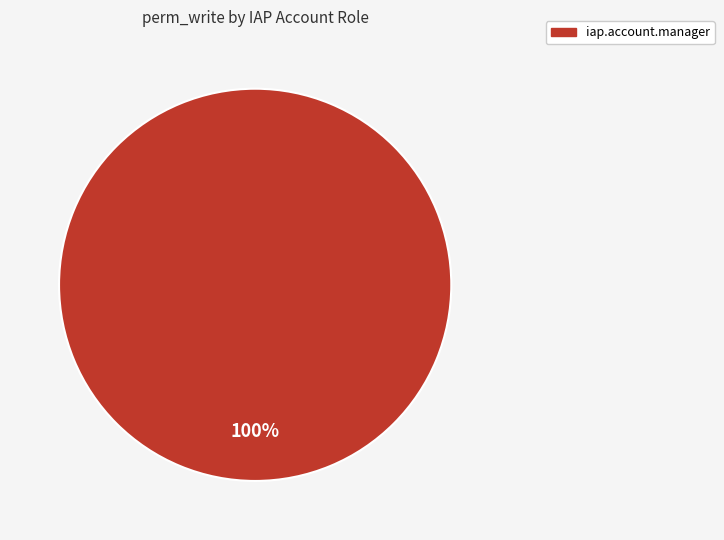

Does any single category account for the majority?

Yes